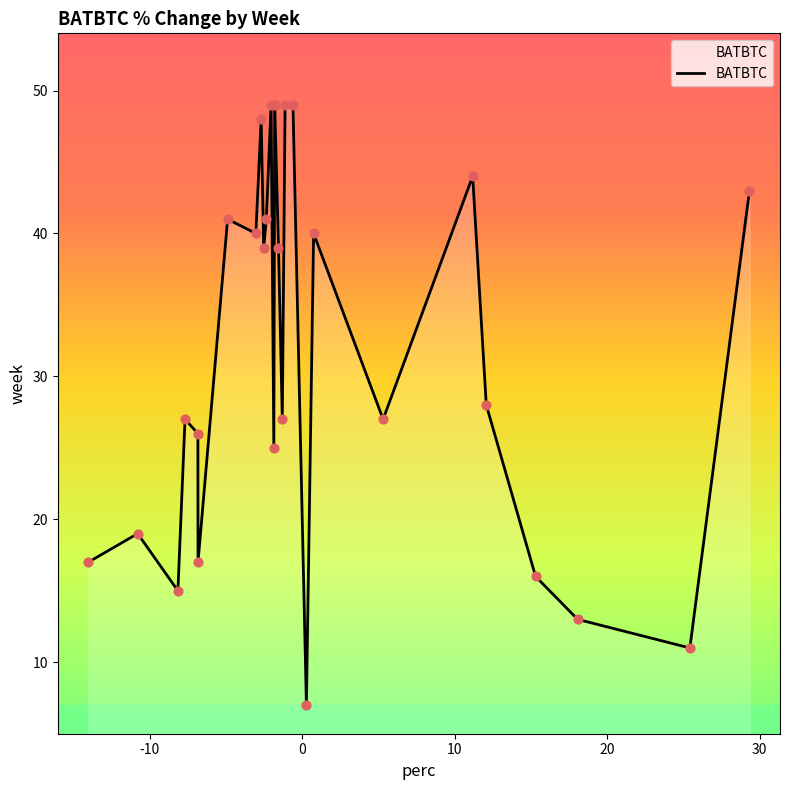

What is the maximum value shown in the chart?

49